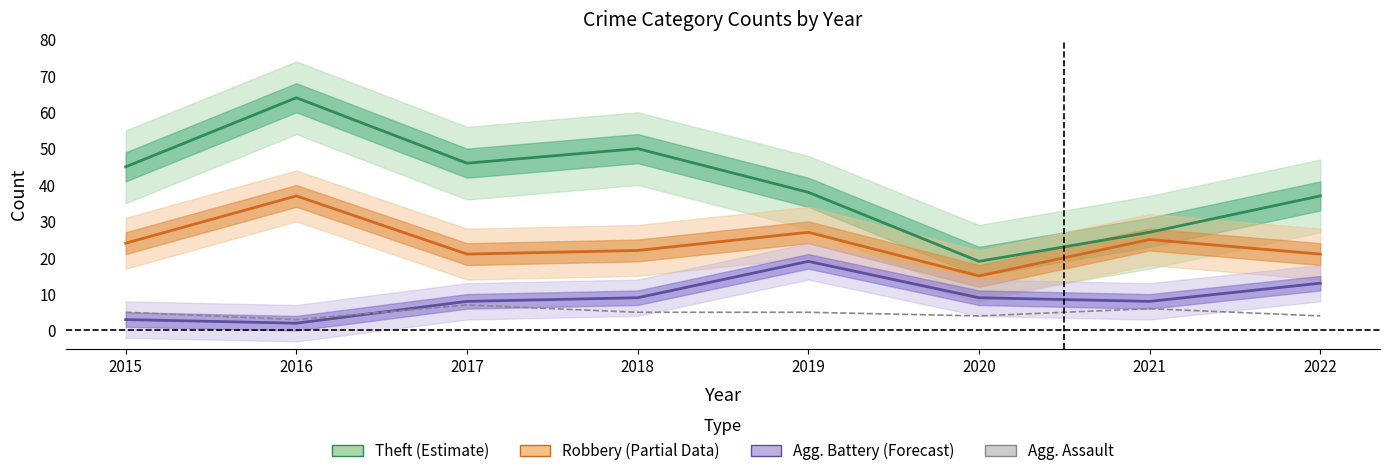

How many data points does each series have?

8